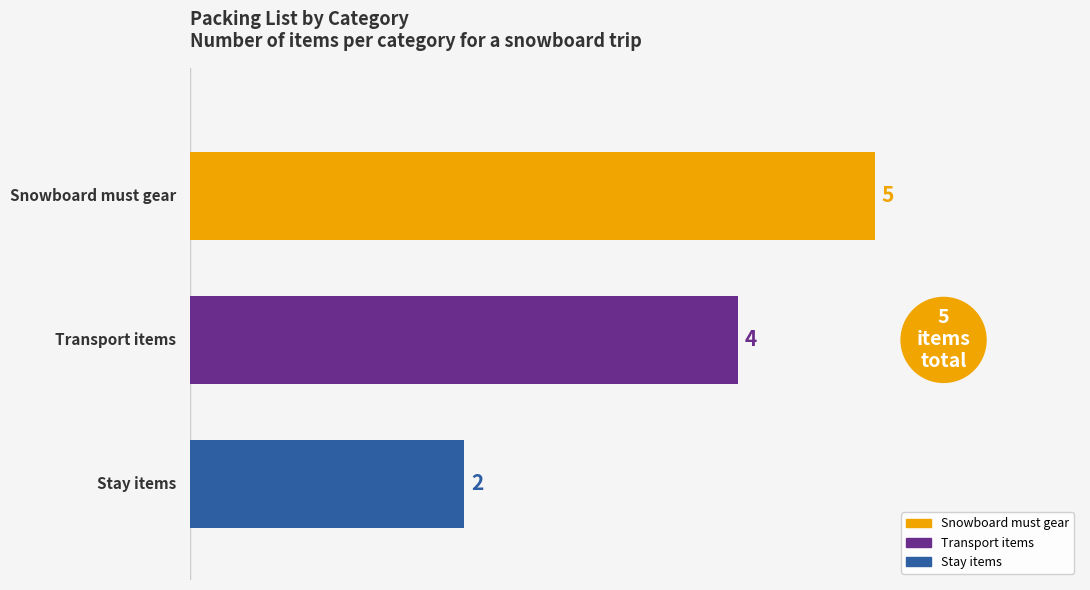

Which series has the largest range (max minus min)?

Snowboard must gear